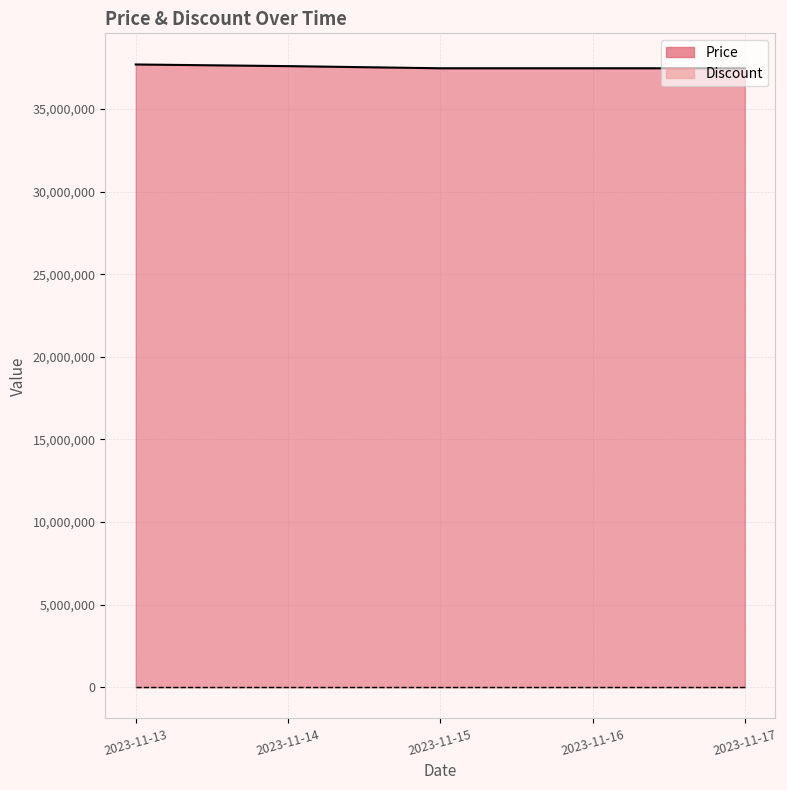

Which category has the lowest value across all series?

2023-11-15